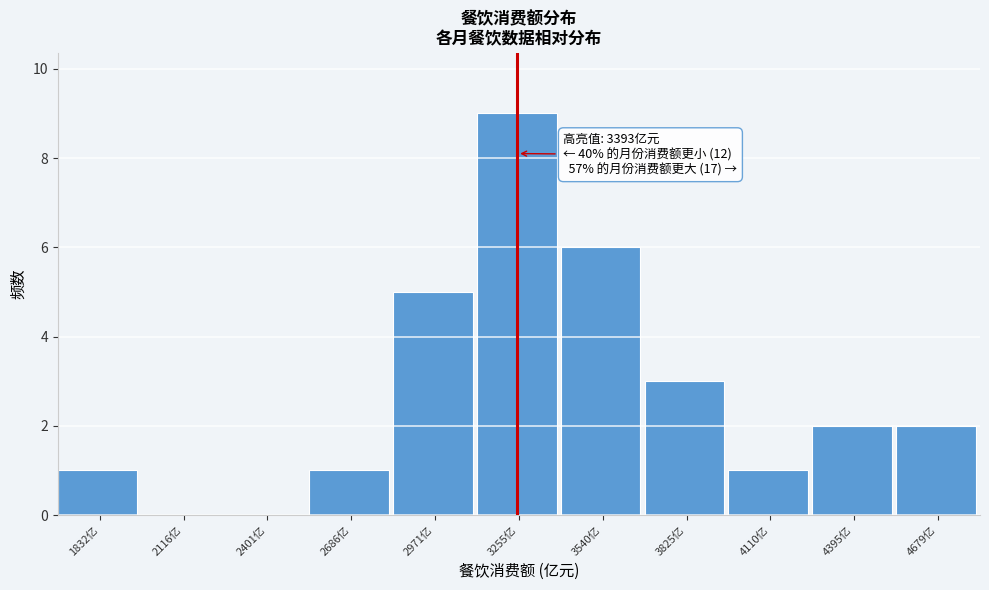

Reading left to right, extract all data points from this chart.

1832亿=1	2116亿=0	2401亿=0	2686亿=1	2971亿=5	3255亿=9	3540亿=6	3825亿=3	4110亿=1	4395亿=2	4679亿=2